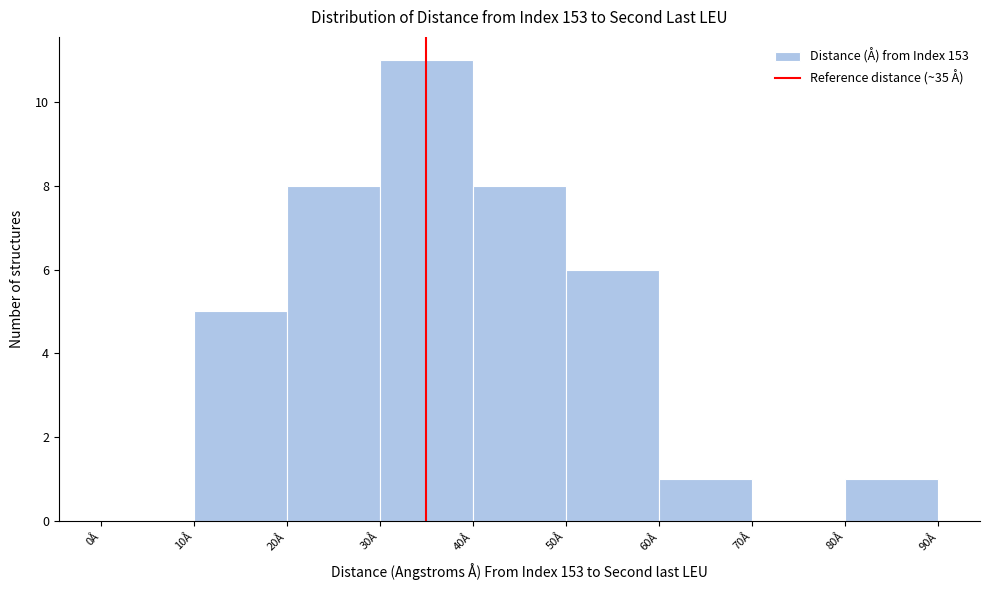

Reading left to right, transcribe this chart: for each bar, give the range it covers on the x-axis and its height. The values are not printed on the chart, so give them approximately, as read against the axis.

0 to 10: 0
10 to 20: 5
20 to 30: 8
30 to 40: 11
40 to 50: 8
50 to 60: 6
60 to 70: 1
70 to 80: 0
80 to 90: 1